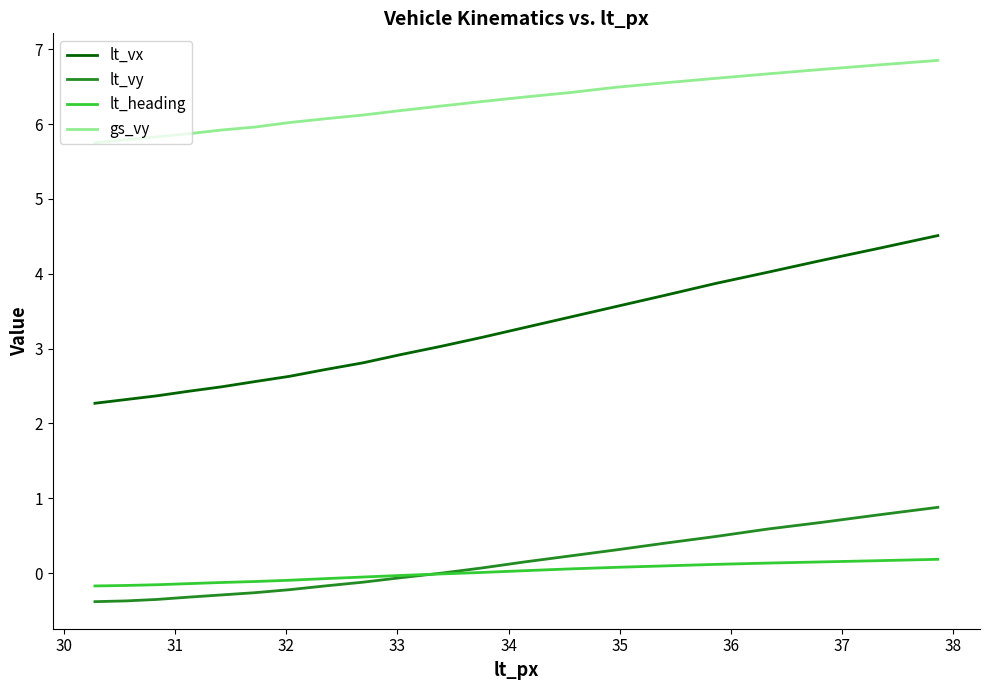

What is the average value of the lt_vy series?

0.1